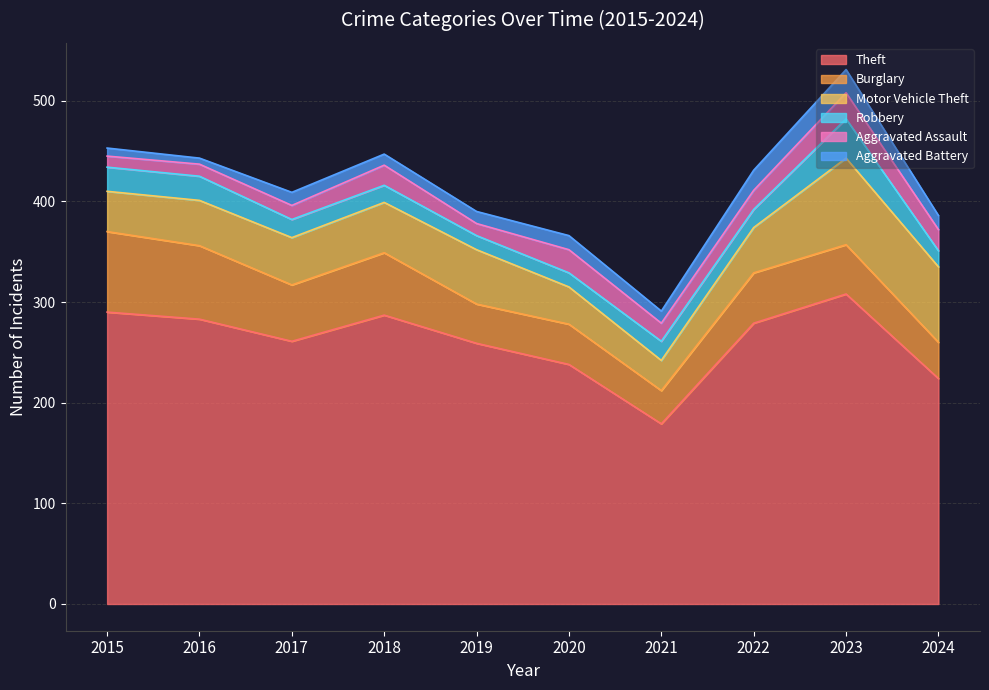

Which series has the largest total across all categories?

Theft